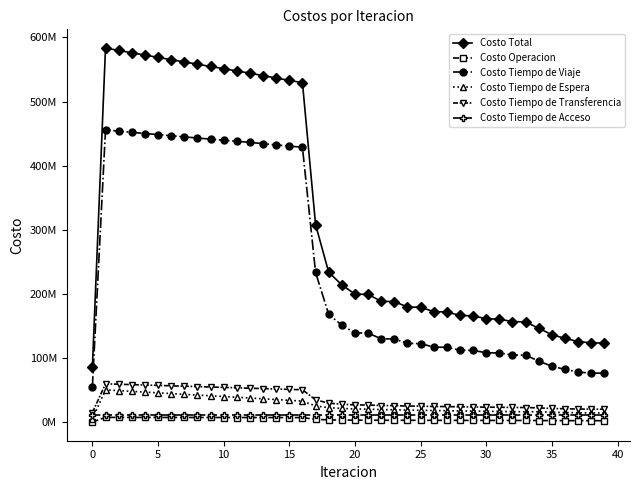

Is this an area chart (filled region under the line)?

No